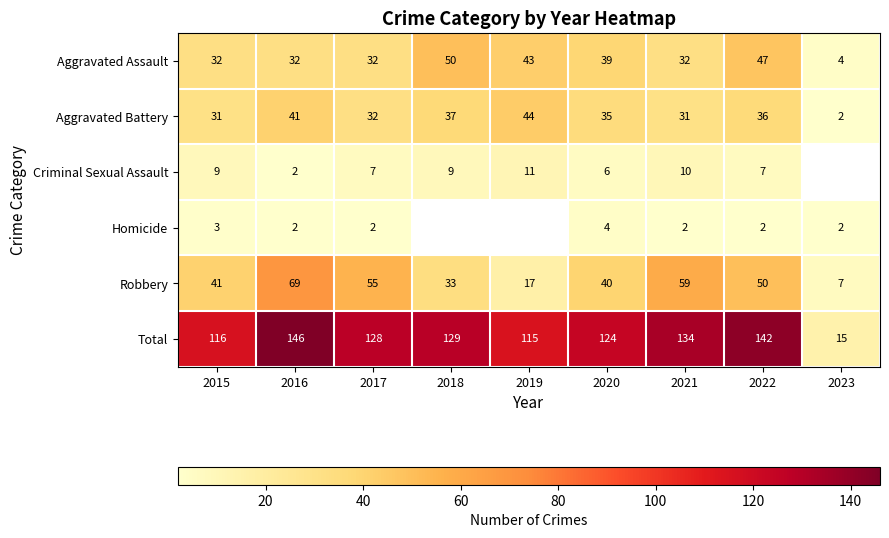

What is the difference between the Criminal Sexual Assault values at 2022 and 2019?

4